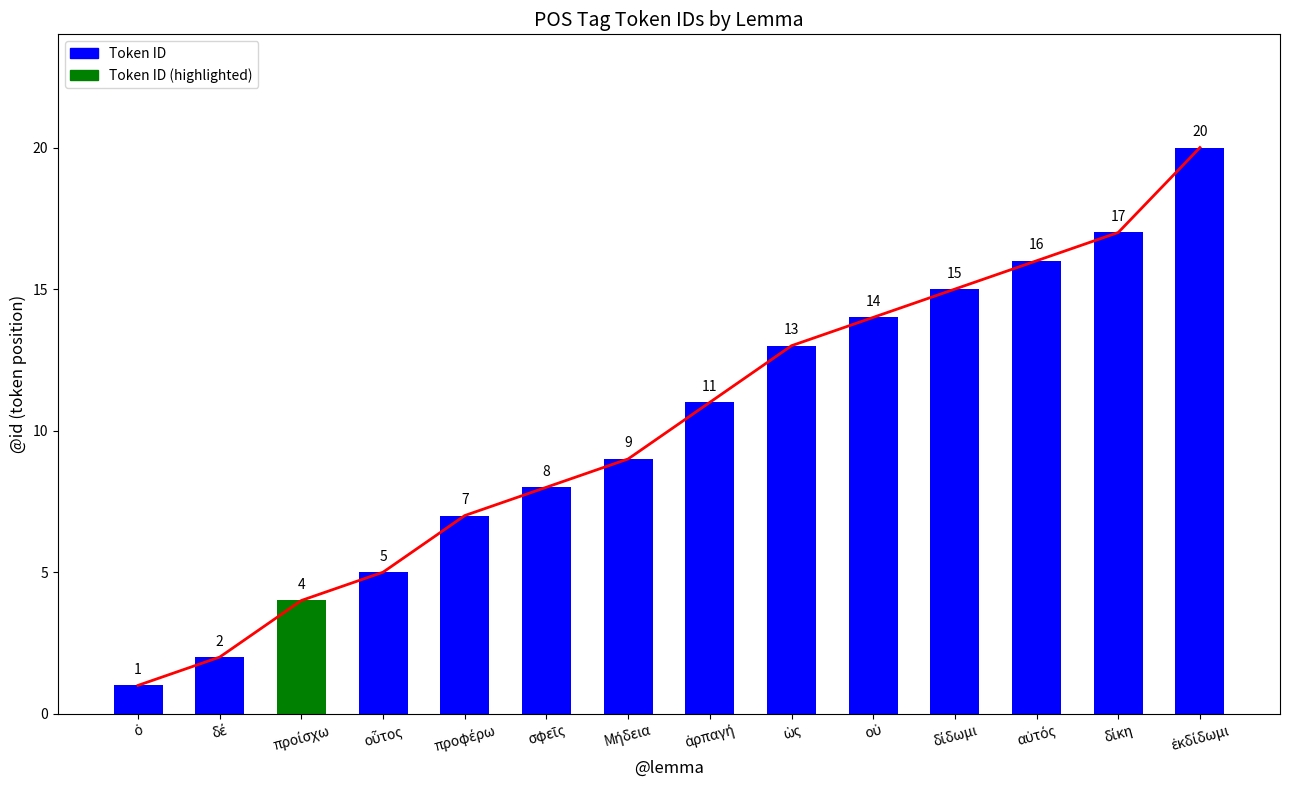

What is the average value?

10